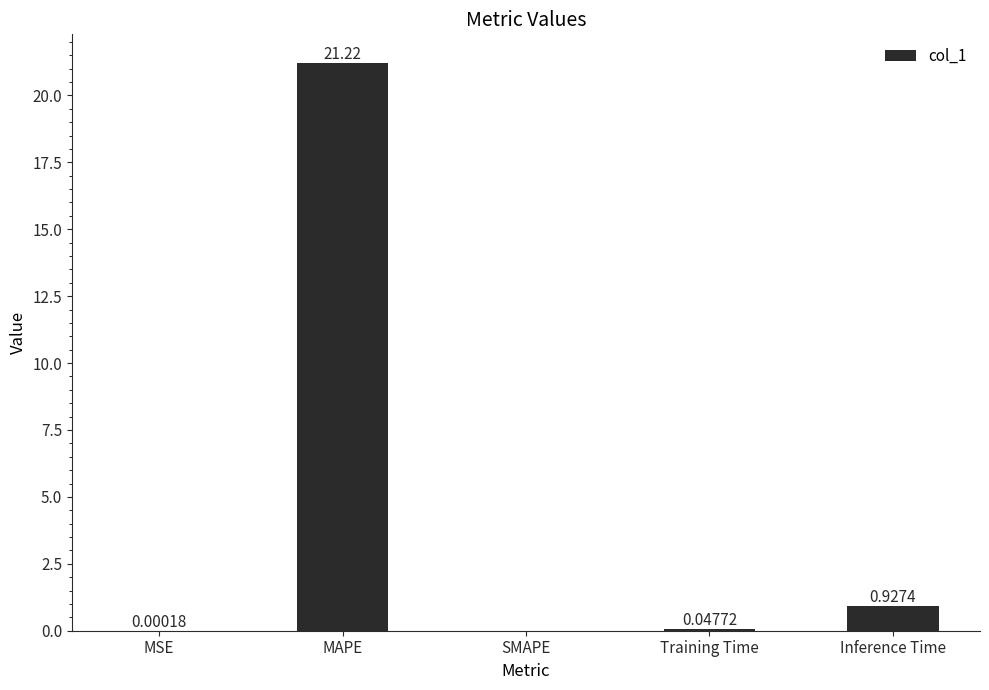

Which label corresponds to the largest value in the chart?

MAPE